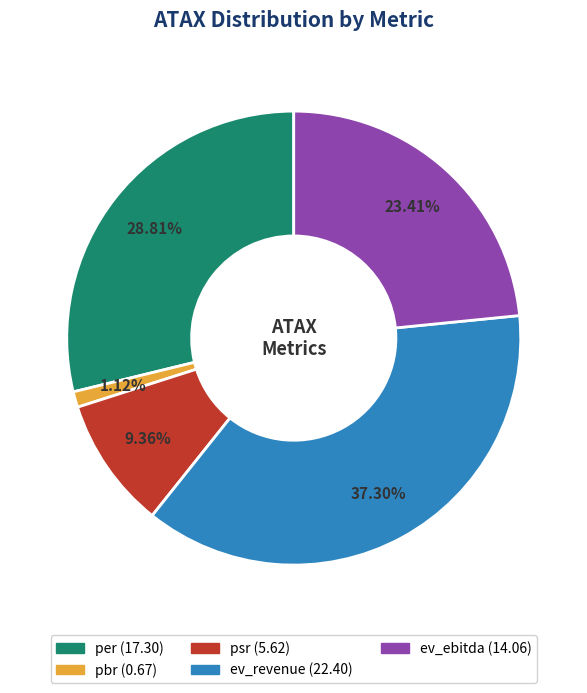

How many segments does this pie chart have?

5